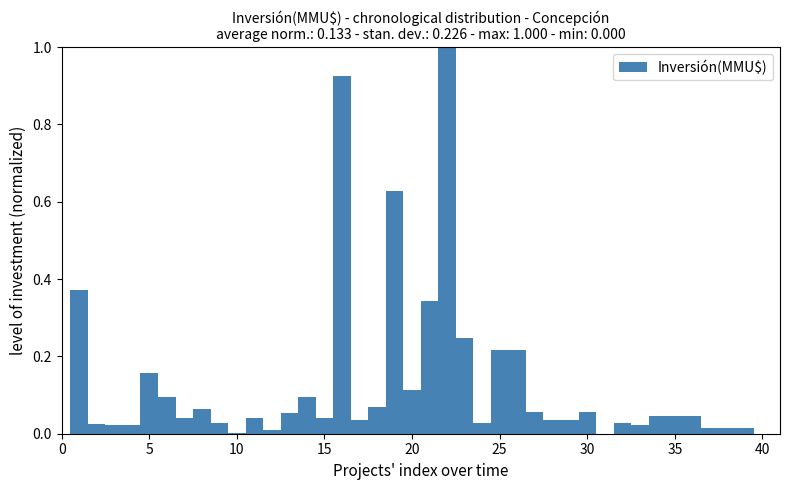

Around what value on the x-axis is the tallest bar? Give the approximate position of its centre, as read against the axis.

22.0